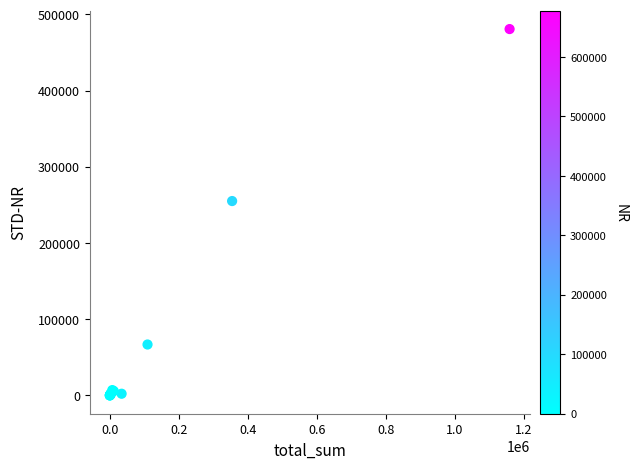

What Y value in the scatter plot is closest to 240316?

255001